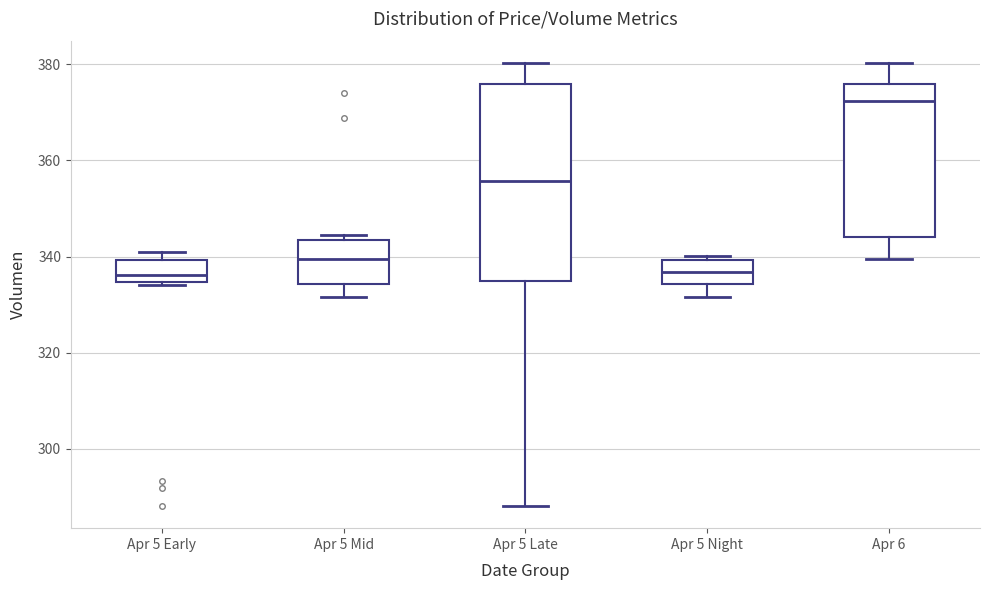

Comparing the boxes themselves (not the whiskers), which one is the tallest?

Apr 5 Late